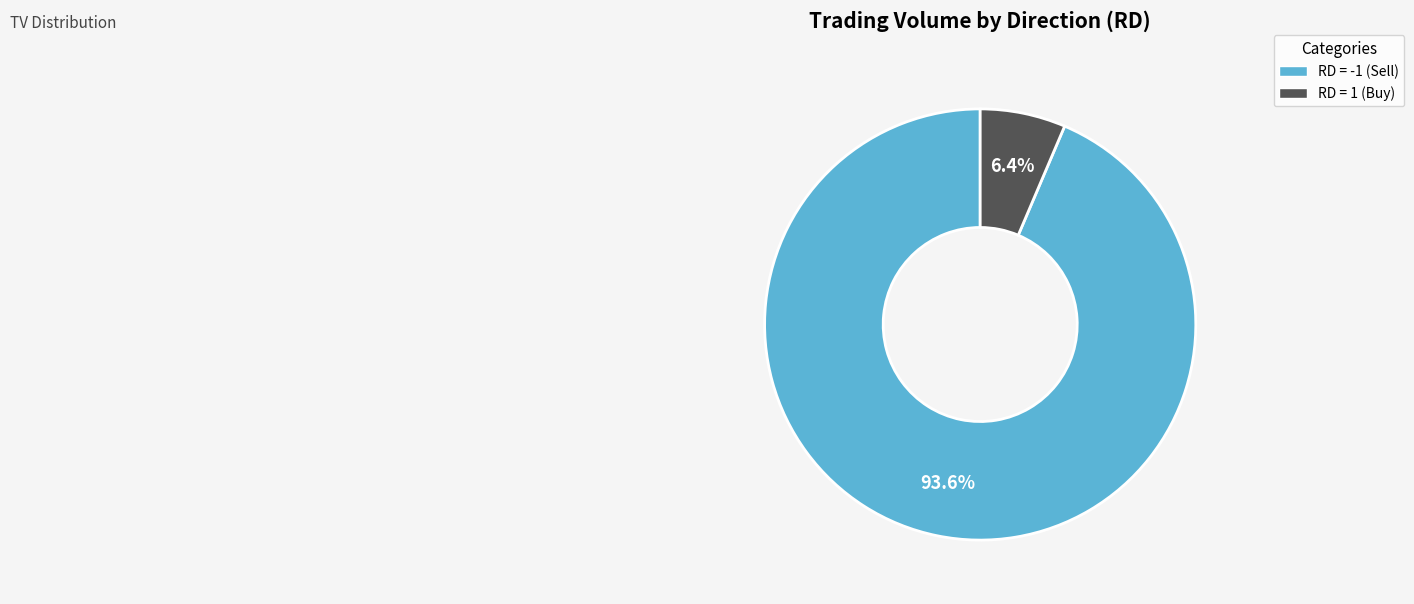

Does RD = -1 (Sell) account for over 50% of the chart?

Yes